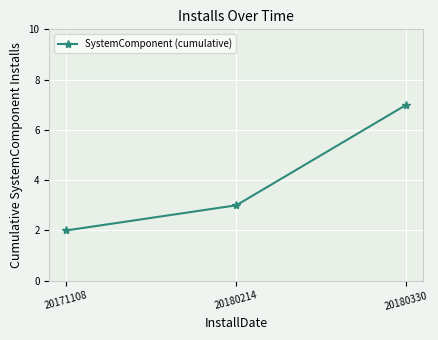

How many values are below 3?

1